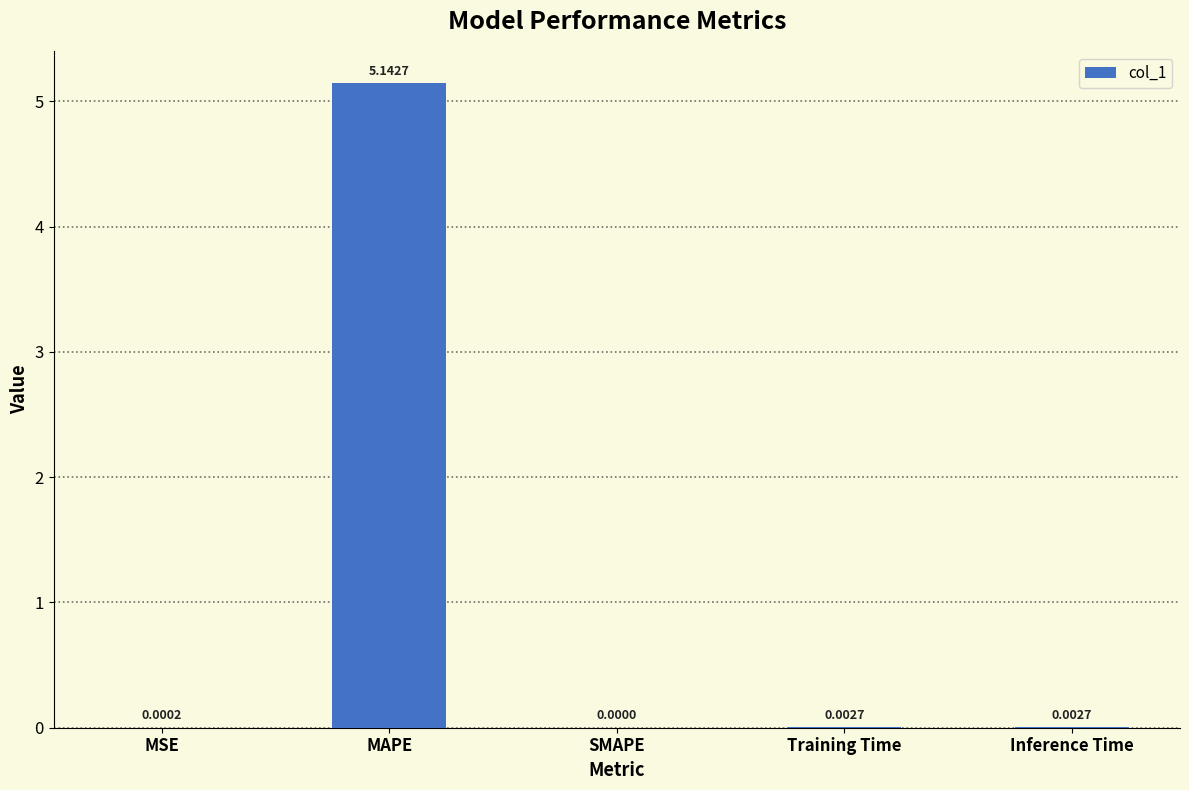

How many values exceed 0?

4